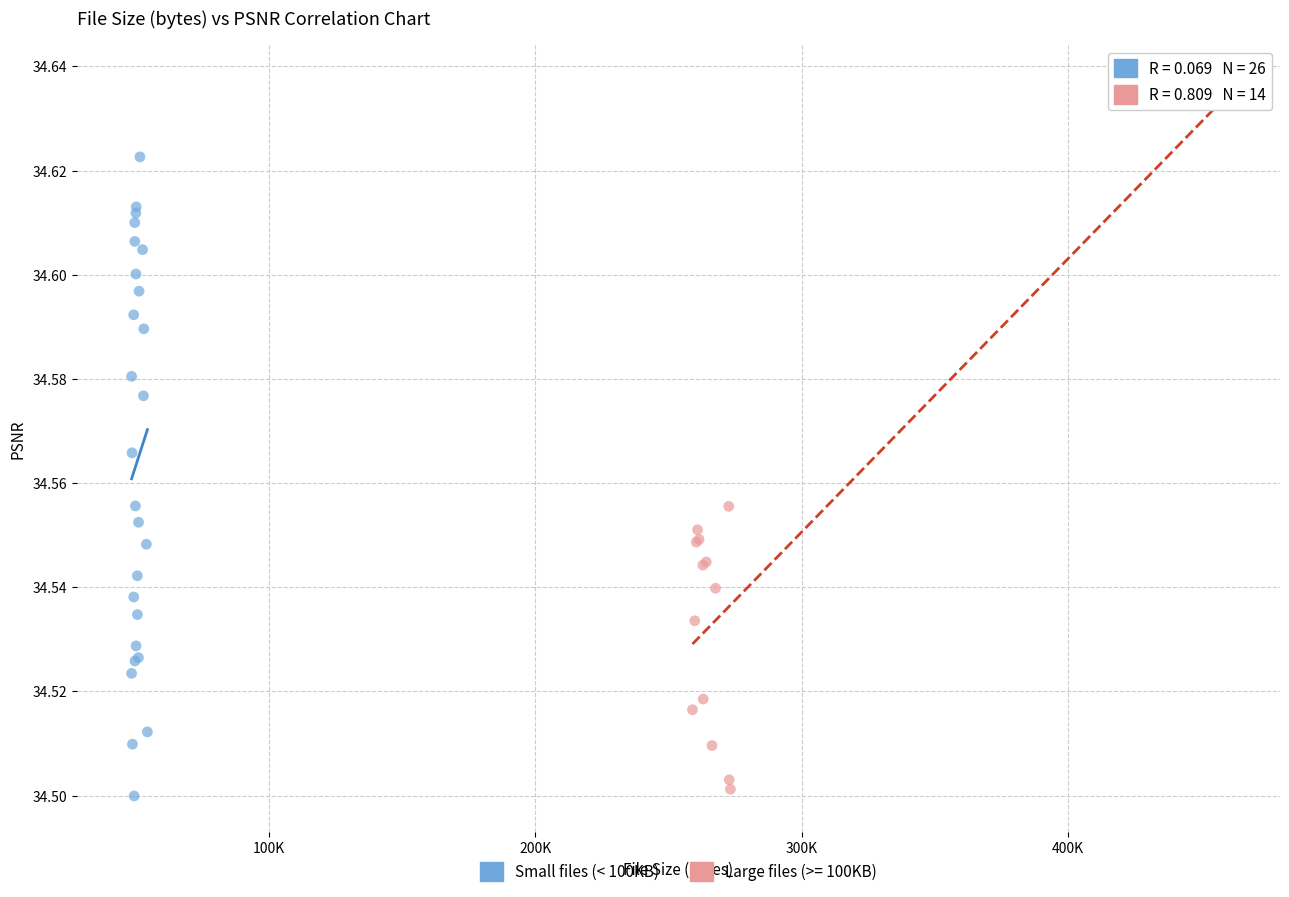

Which series reaches the maximum Y coordinate?

Large files (>= 100KB)